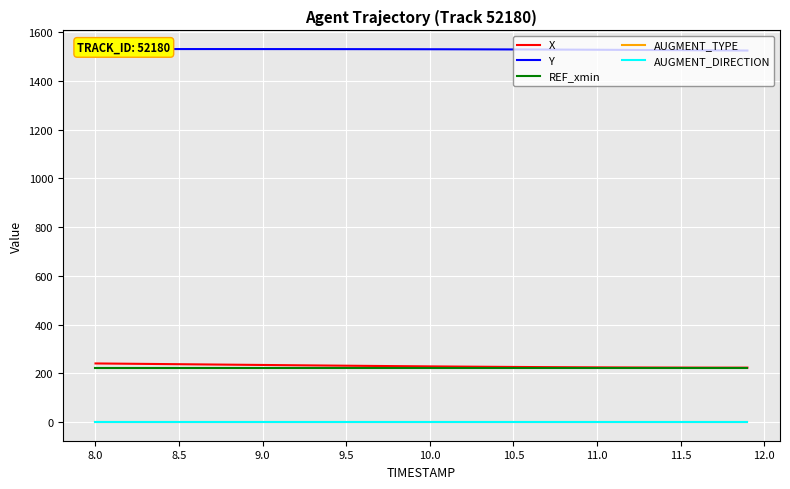

Rank the series by their maximum value, from highest to lowest.

Y, X, REF_xmin, AUGMENT_TYPE, AUGMENT_DIRECTION